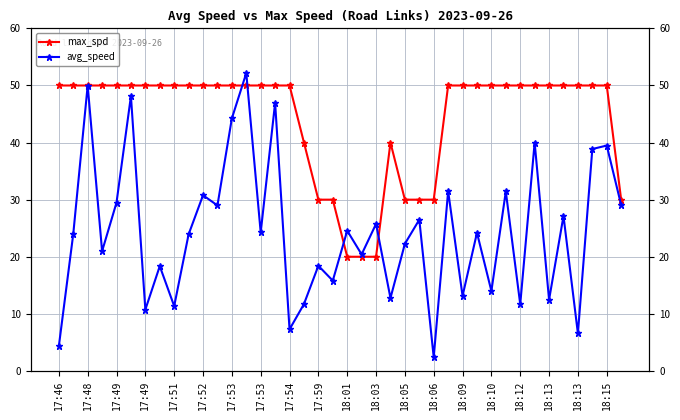

Between 17:59 and 29, which is larger?

17:59